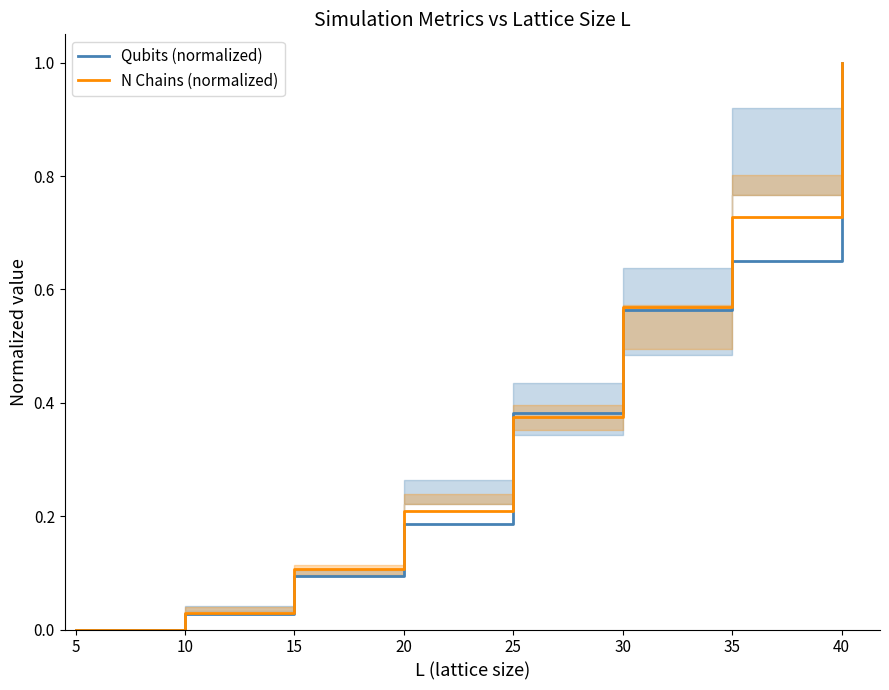

How many data points in N Chains (normalized) are above 0?

7